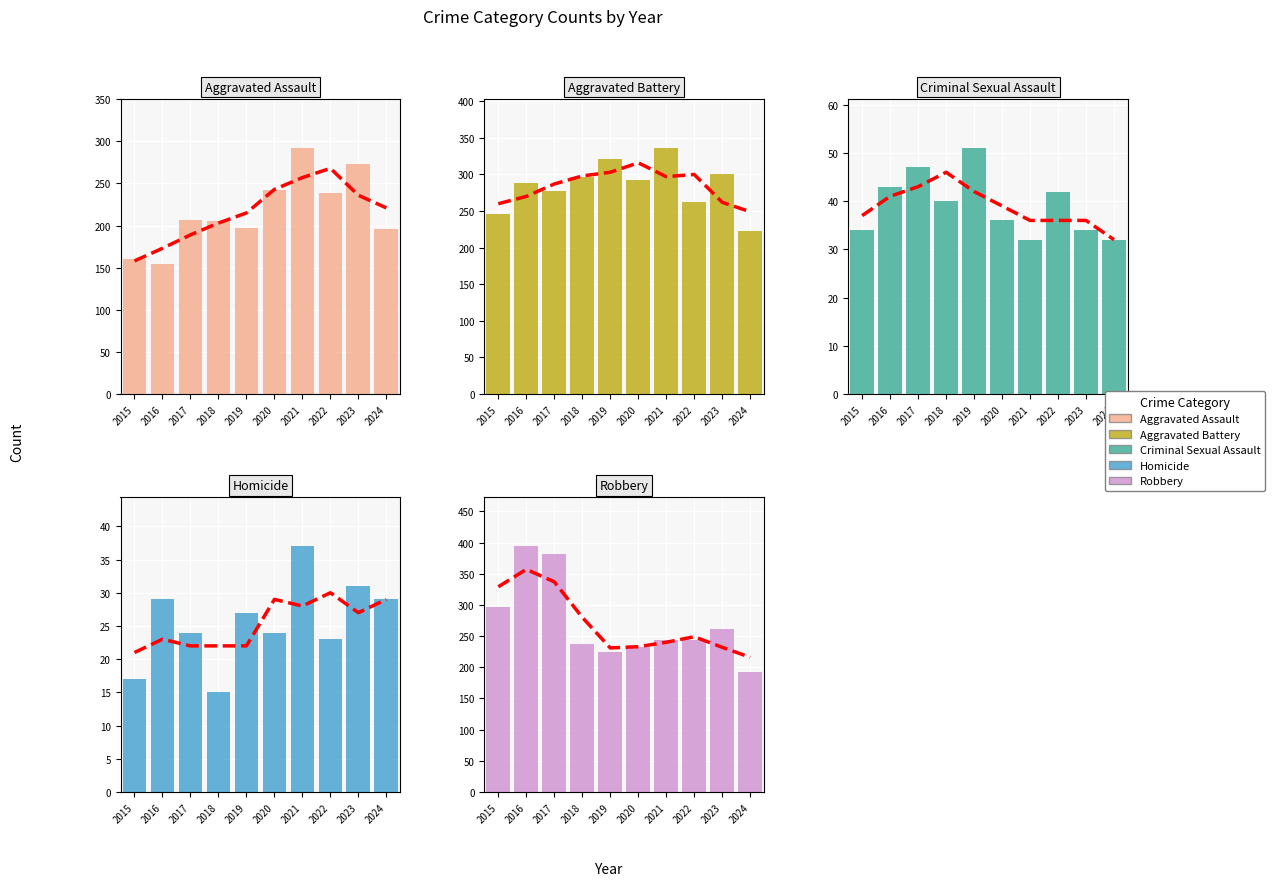

Reading left to right, what are all the values shown in this chart?

Aggravated Assault: 160	154	207	206	197	242	292	239	273	196
Aggravated Battery: 246	288	277	296	321	293	336	263	301	223
Criminal Sexual Assault: 34	43	47	40	51	36	32	42	34	32
Homicide: 17	29	24	15	27	24	37	23	31	29
Robbery: 297	394	381	237	224	233	244	243	262	193